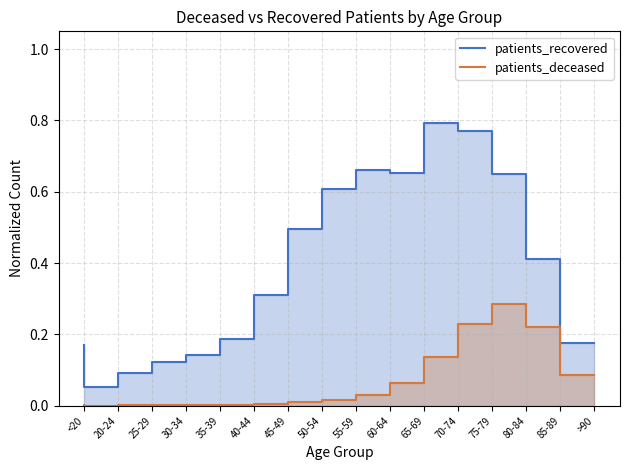

Between <20 and 30-34, which is larger?

<20